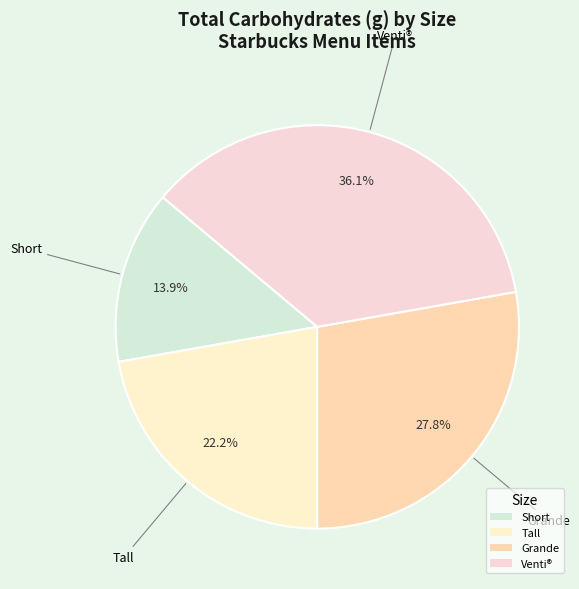

Is there any slice that represents more than half of the pie?

No